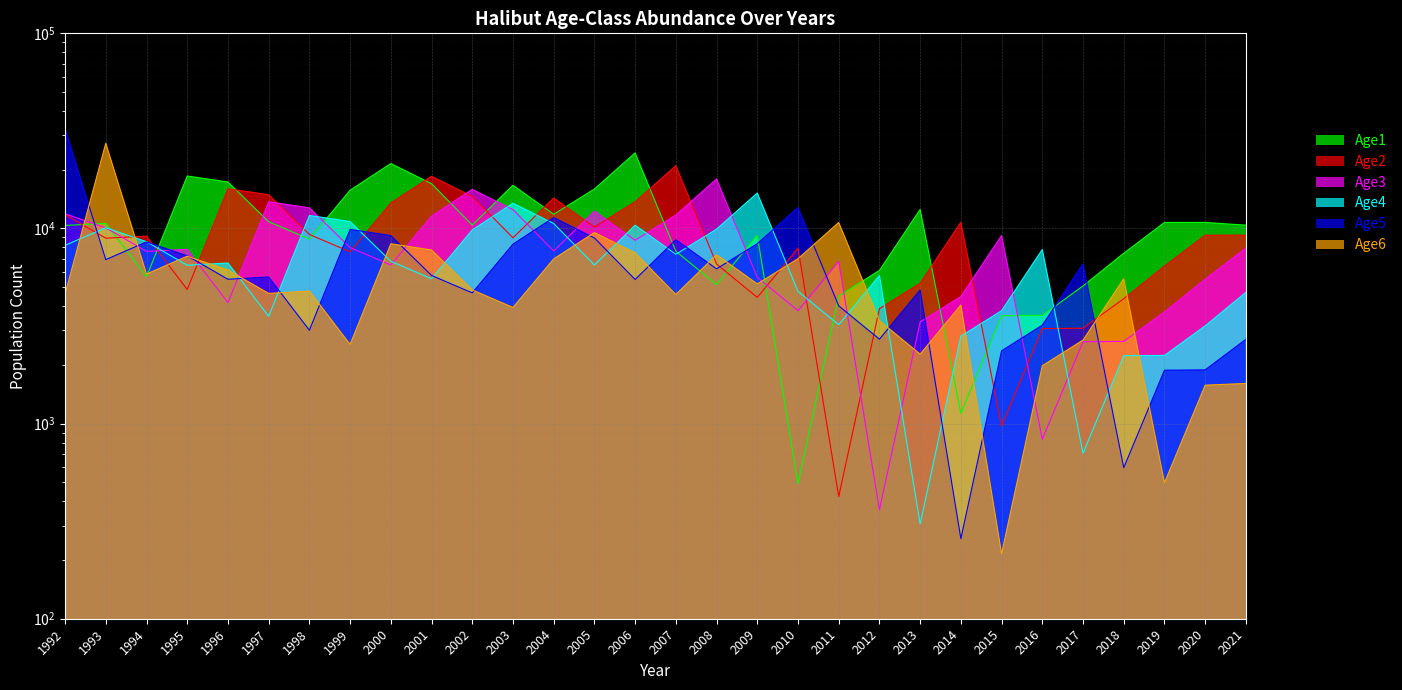

Is it true that Age6 equals 9534.2 at 2005?

True